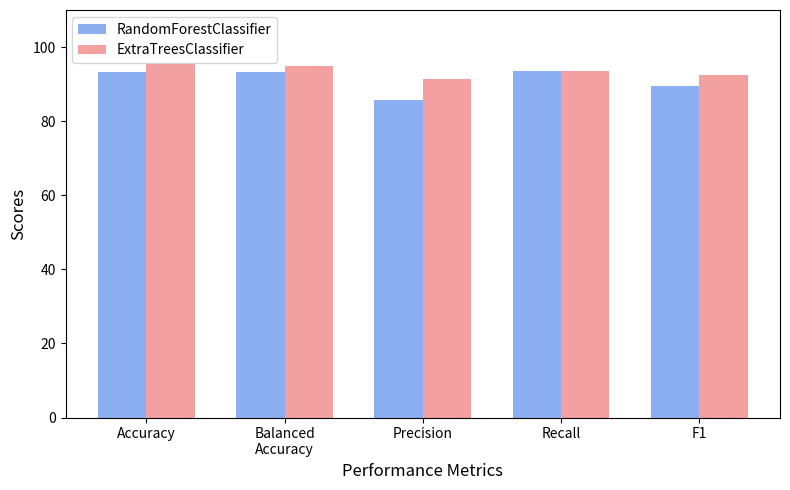

What is the difference between the ExtraTreesClassifier values at Precision and Recall?

2.1